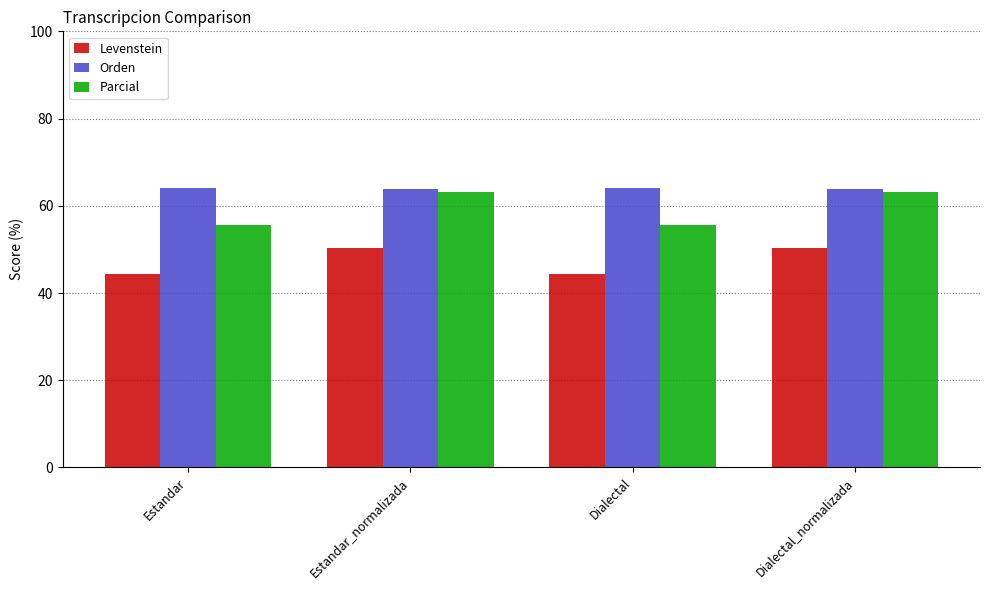

What is the total value across all series at Dialectal_normalizada?

177.3